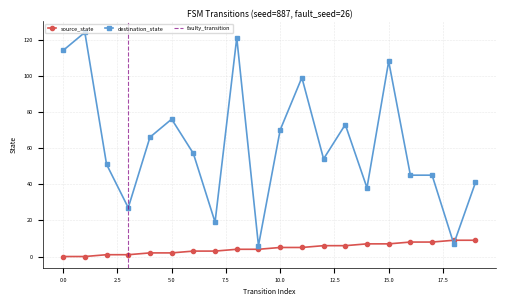

What is the value of the destination_state point at the 17th from the left?

45